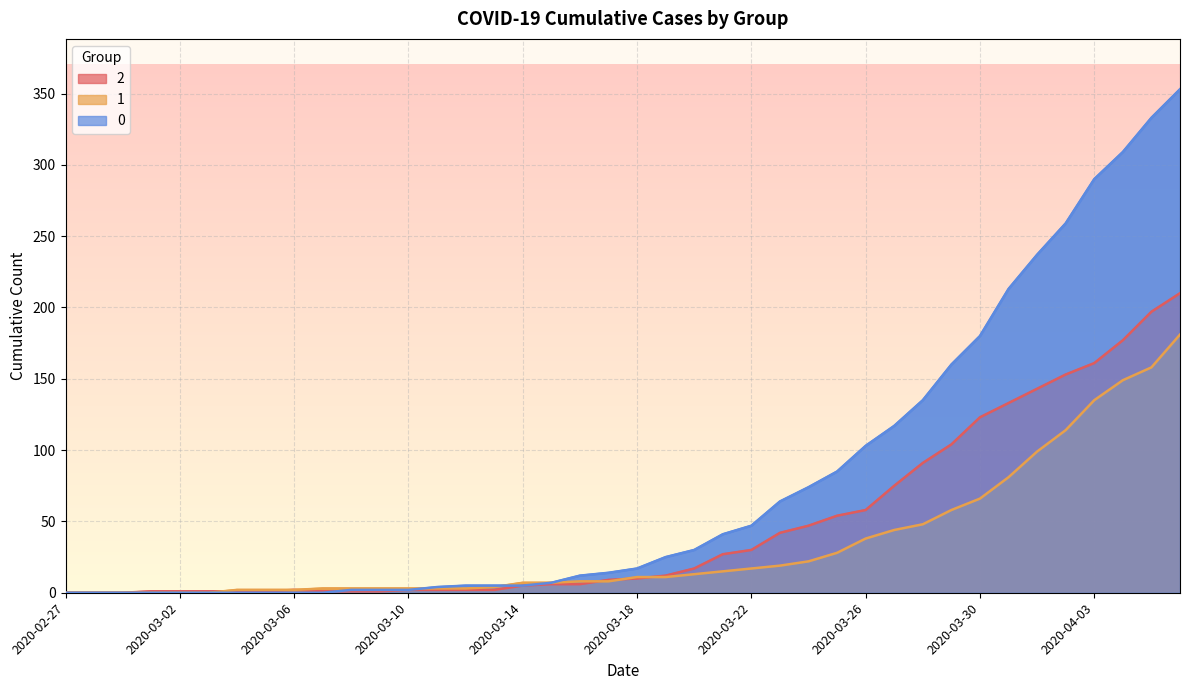

How many series are shown in this chart?

3